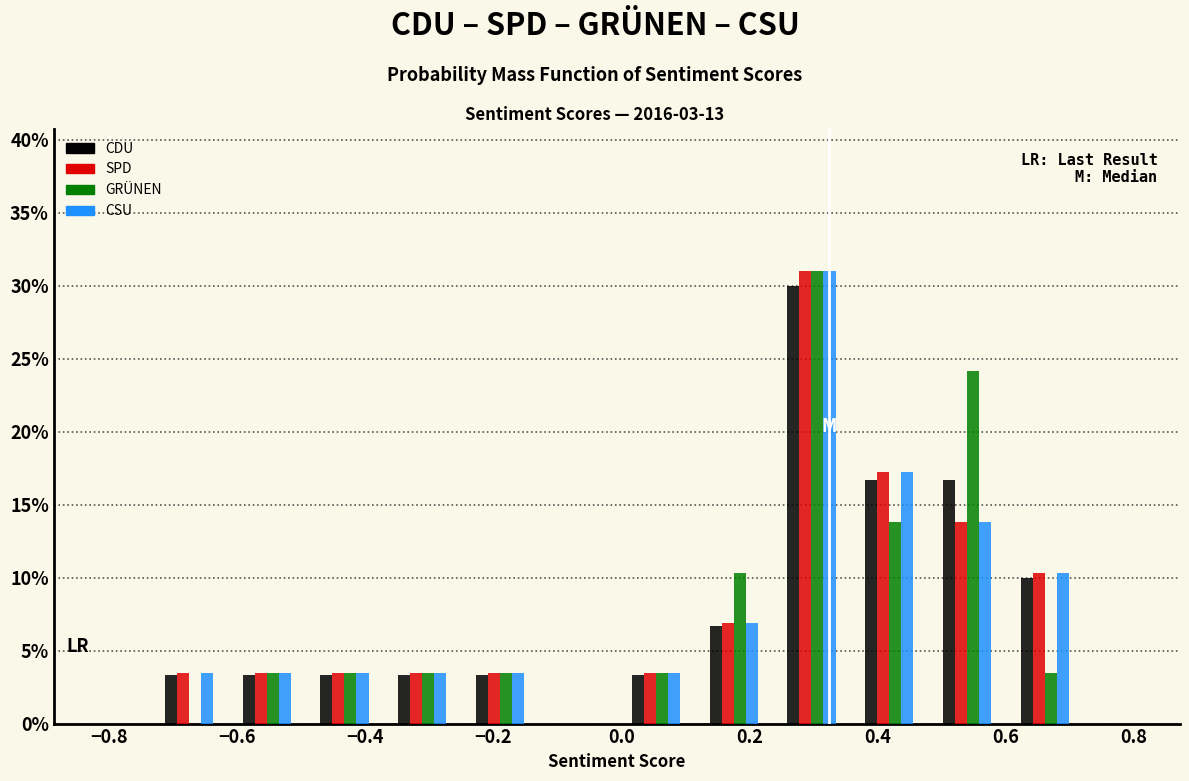

What is the height of the GRÜNEN bar covering -0.62 to -0.50 on the x-axis? Neither the bar edges nor the heights are printed on the chart, so give them approximately, as read against the axes.

3.5